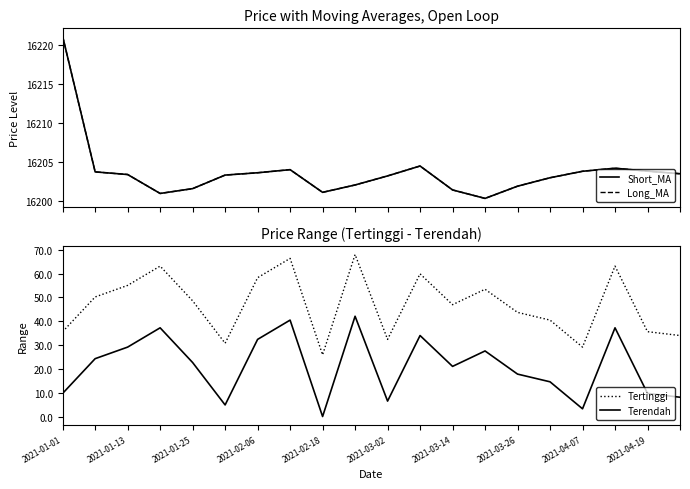

What is the spread (max minus min) of values at 13?

16172.8